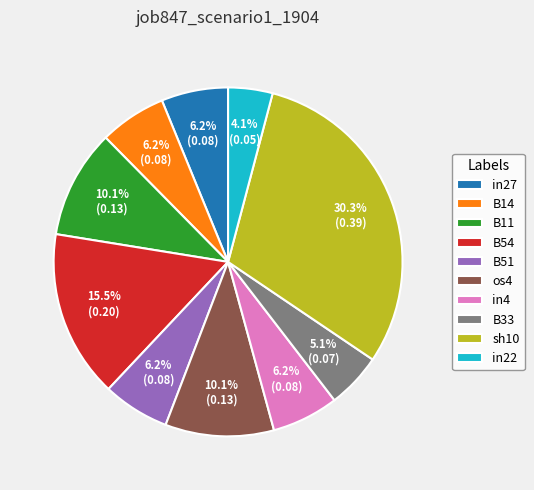

Which has a higher value, os4 or sh10?

sh10